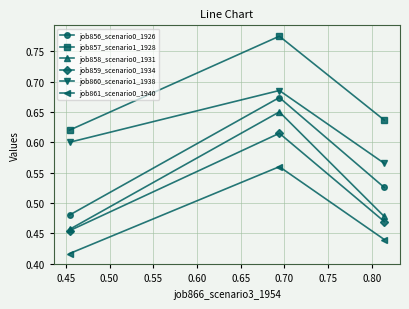

How many data points does each series have?

3